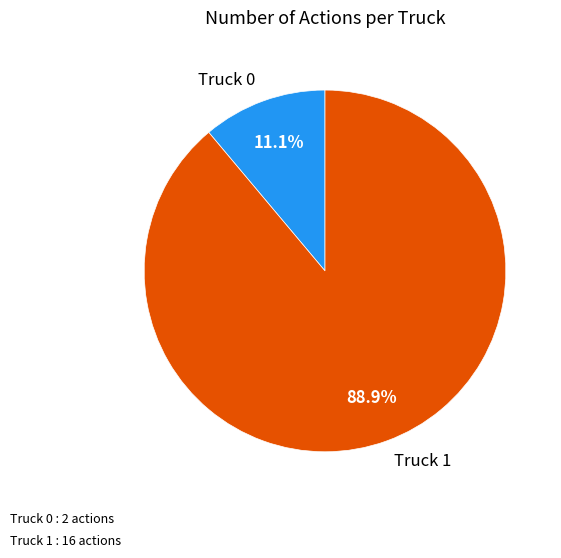

To the nearest percent, what is the difference between the largest and smallest slice percentages?

78%